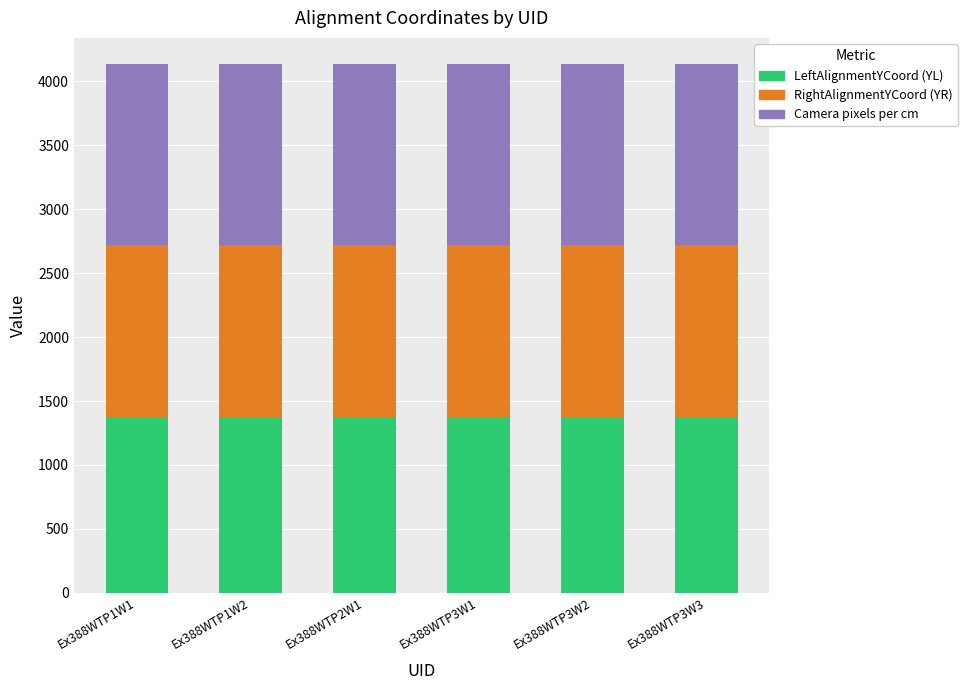

What is the lowest value of the LeftAlignmentYCoord (YL) series?

1364